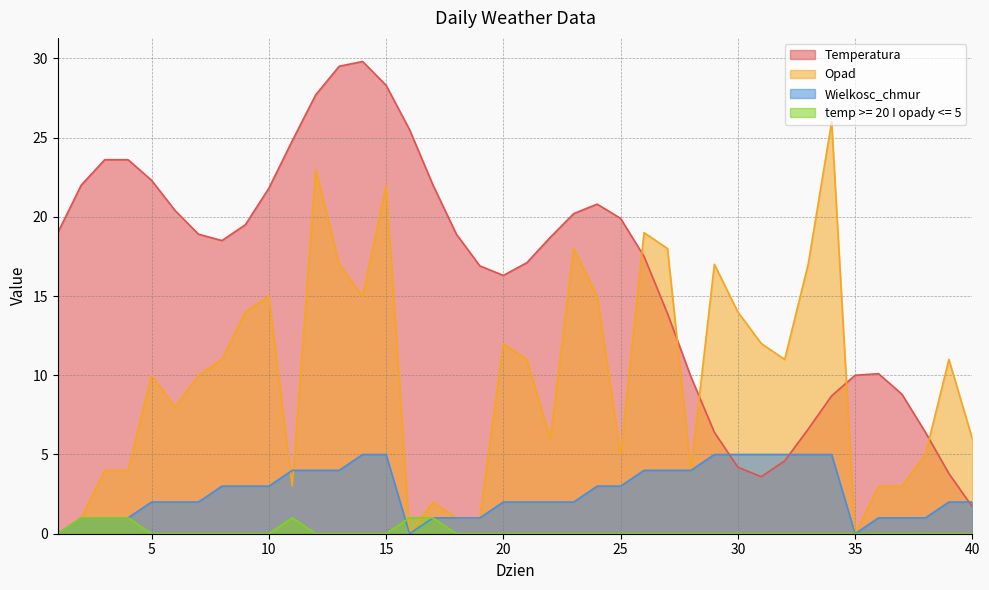

Does the chart display data point markers on the line(s)?

No